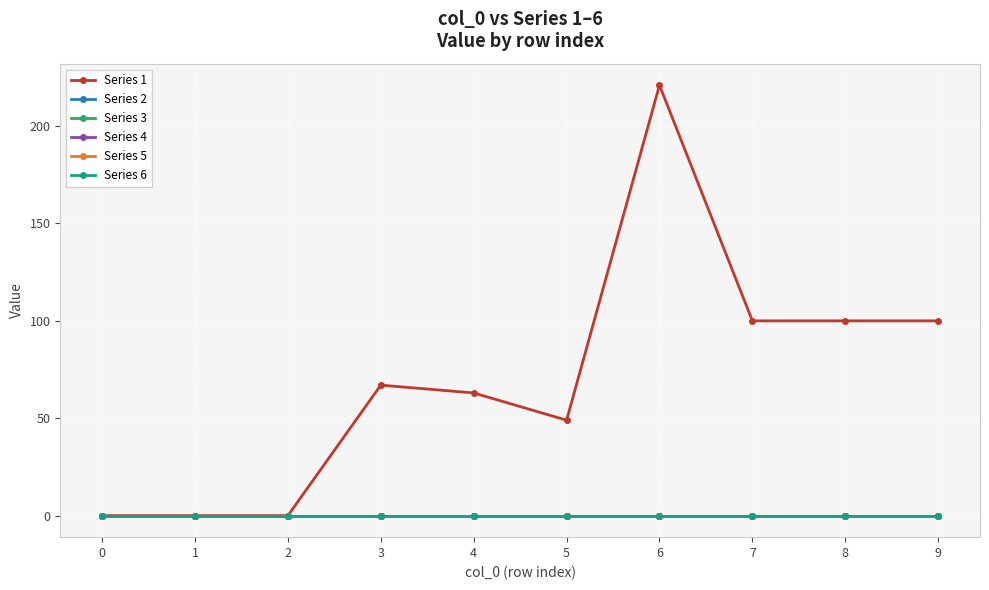

Does the chart display data point markers on the line(s)?

Yes